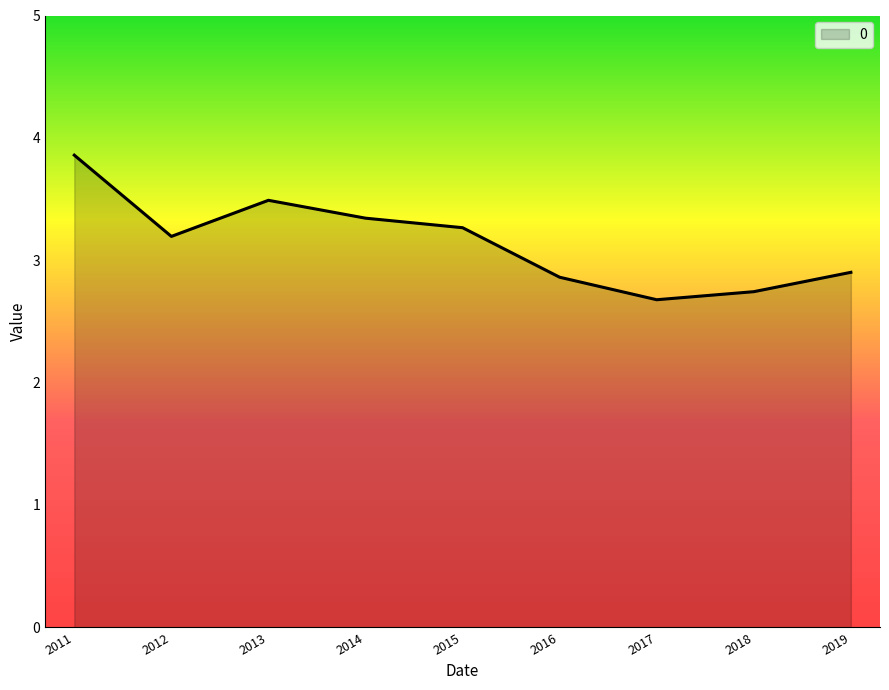

Is it true that the value at 2017 is 4.5?

False